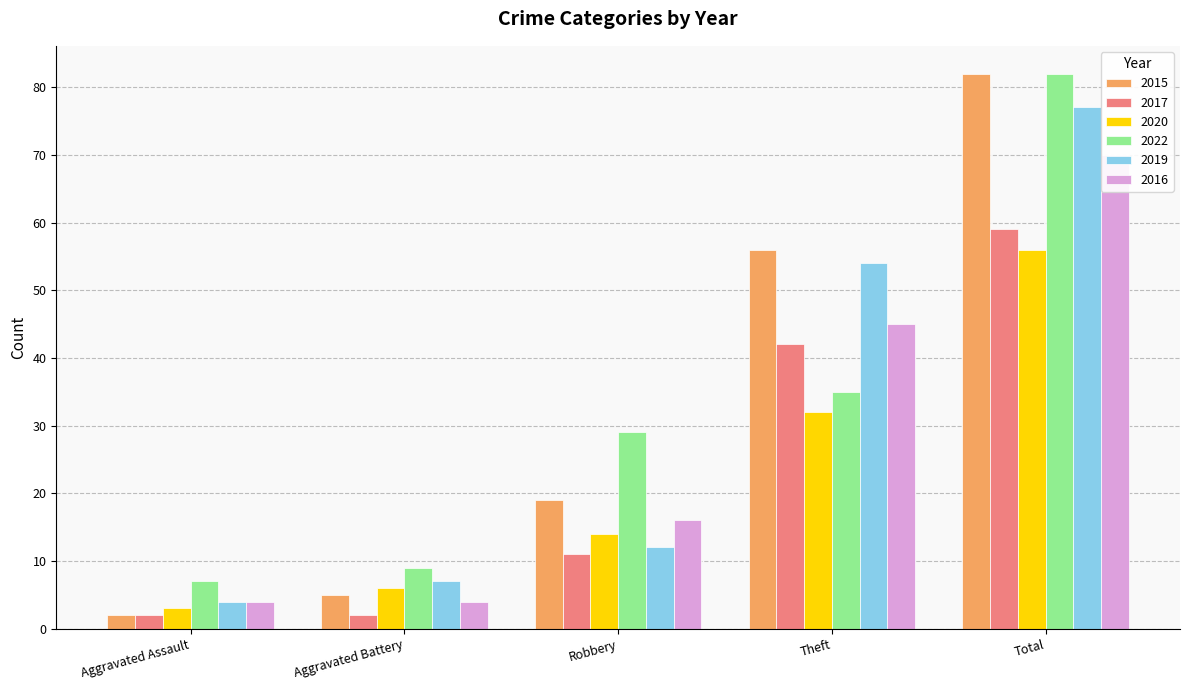

Is it true that 2022 equals 4 at Aggravated Battery?

False